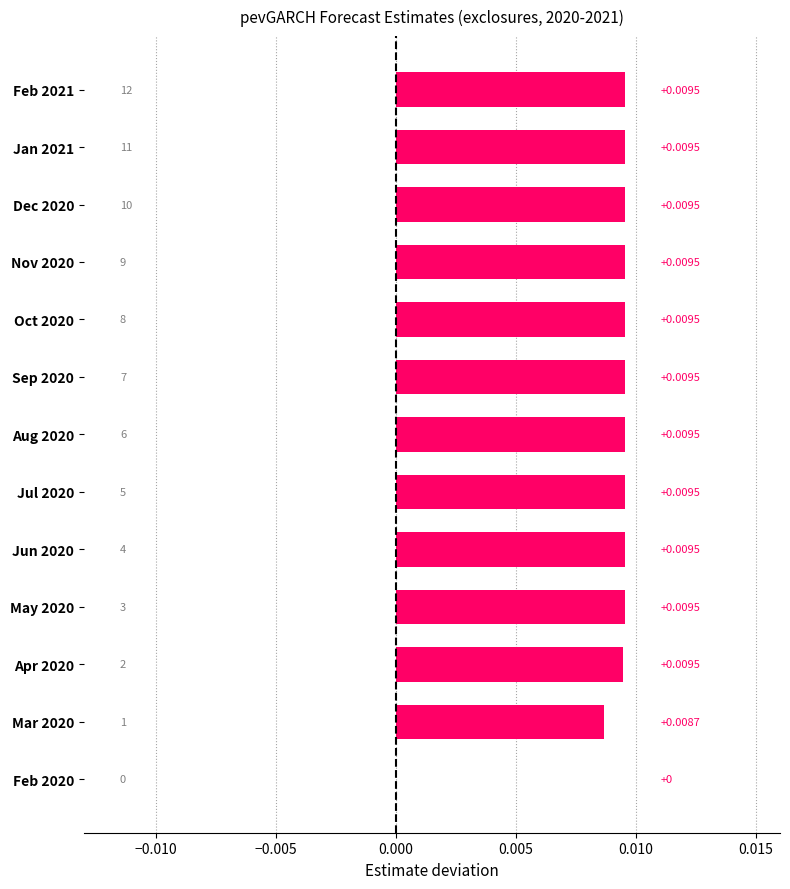

How many values are above zero?

12